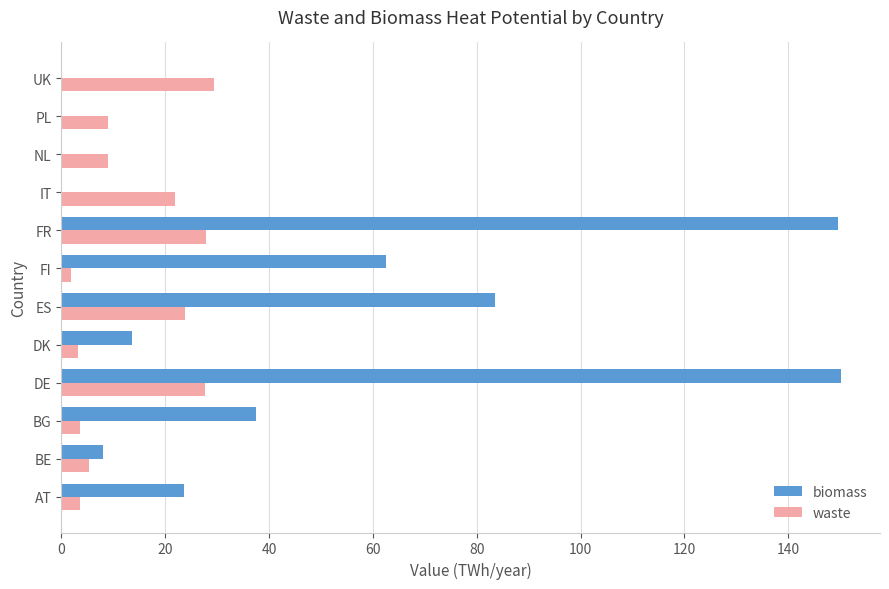

What is the sum of all waste values?

166.3